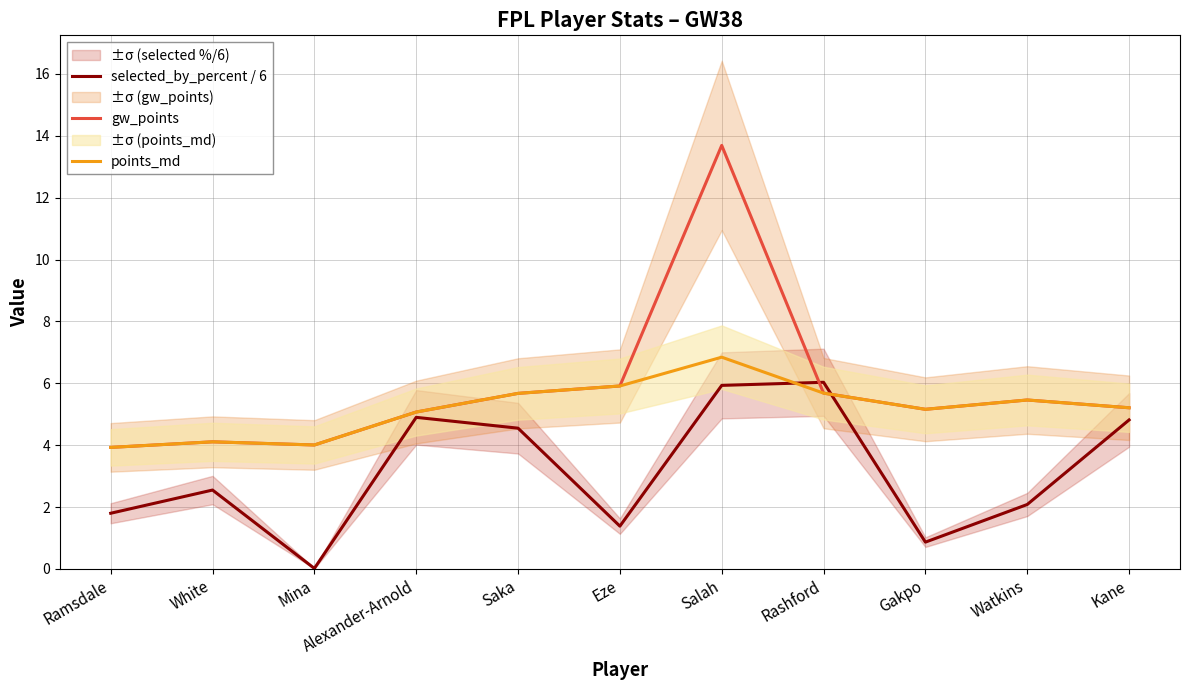

Reading left to right, transcribe all the data shown in this chart.

selected_by_percent / 6: Ramsdale=1.8	White=2.6	Mina=0.0	Alexander-Arnold=4.9	Saka=4.5	Eze=1.4	Salah=5.9	Rashford=6.0	Gakpo=0.9	Watkins=2.1	Kane=4.8
gw_points: Ramsdale=3.9	White=4.1	Mina=4.0	Alexander-Arnold=5.1	Saka=5.7	Eze=5.9	Salah=13.7	Rashford=5.7	Gakpo=5.2	Watkins=5.5	Kane=5.2
points_md: Ramsdale=3.9	White=4.1	Mina=4.0	Alexander-Arnold=5.1	Saka=5.7	Eze=5.9	Salah=6.8	Rashford=5.7	Gakpo=5.2	Watkins=5.5	Kane=5.2